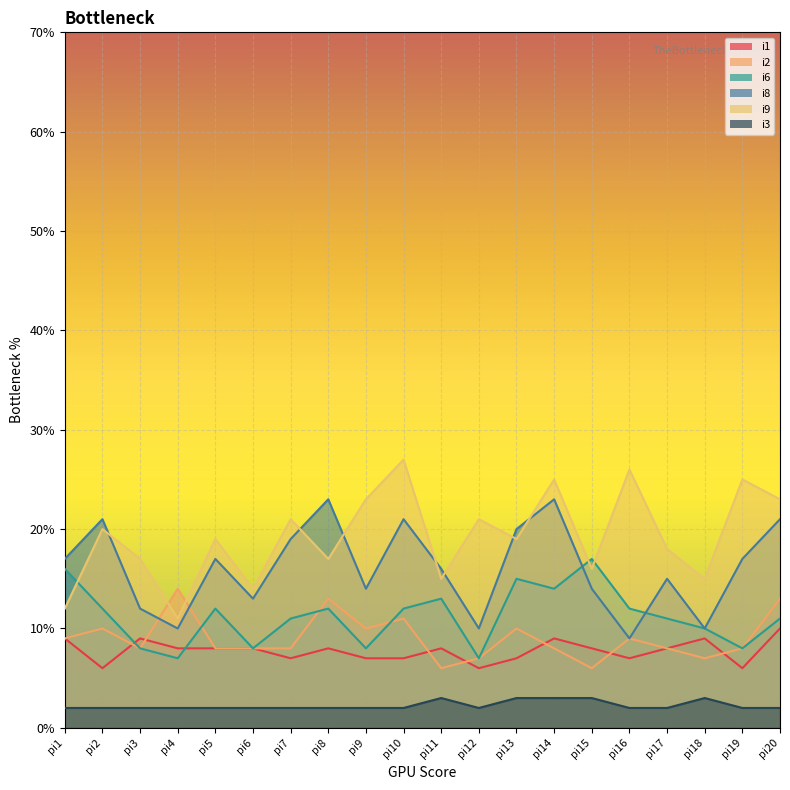

True or false: i3 has a value of 1 at pi4.

False